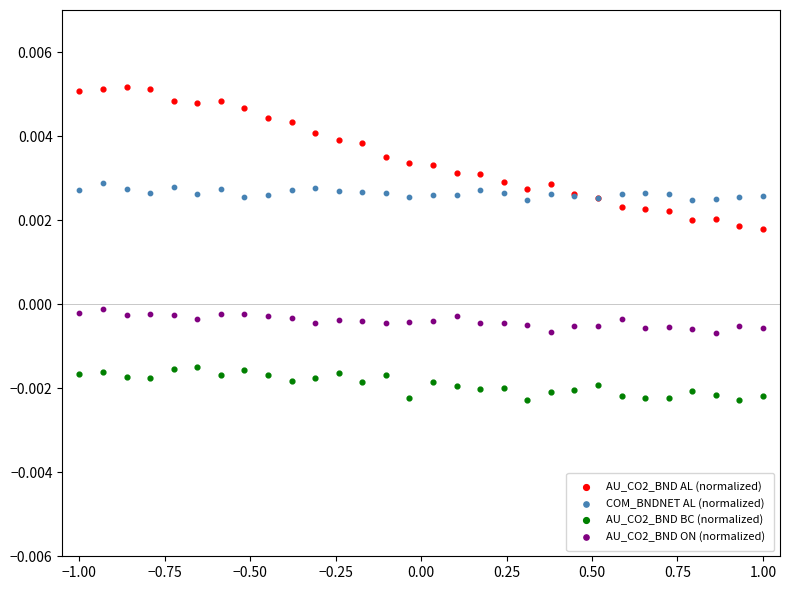

Which series has the widest spread of Y values?

AU_CO2_BND AL (normalized)